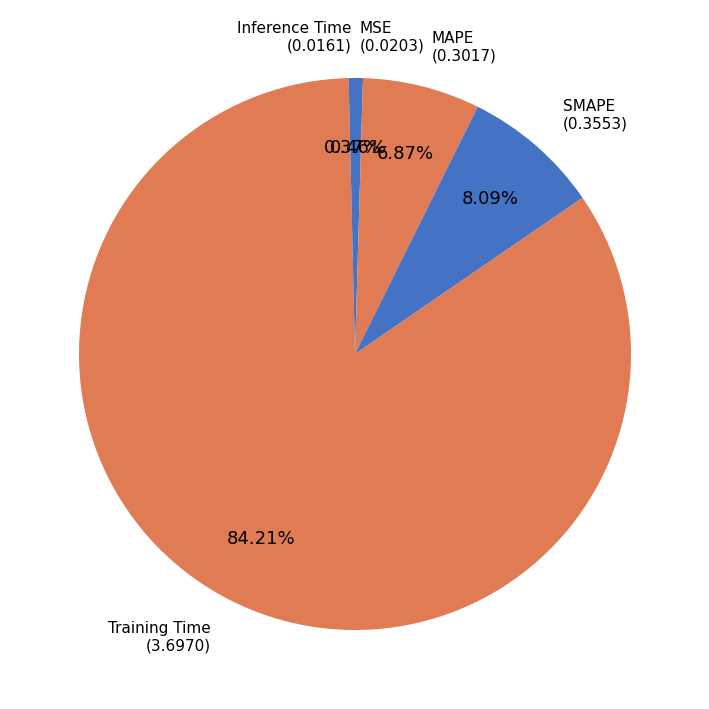

How many segments does this pie chart have?

5